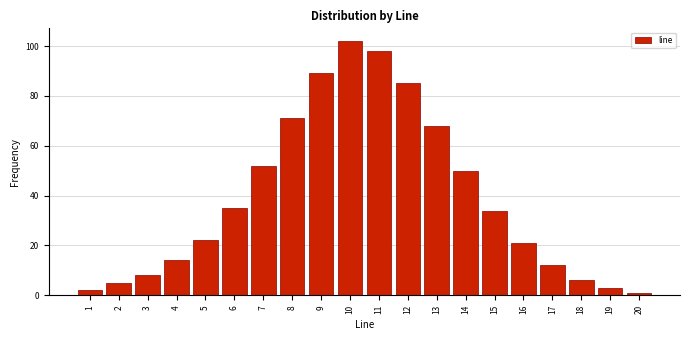

Reading left to right, transcribe all the data shown in this chart.

2	5	8	14	22	35	52	71	89	102	98	85	68	50	34	21	12	6	3	1